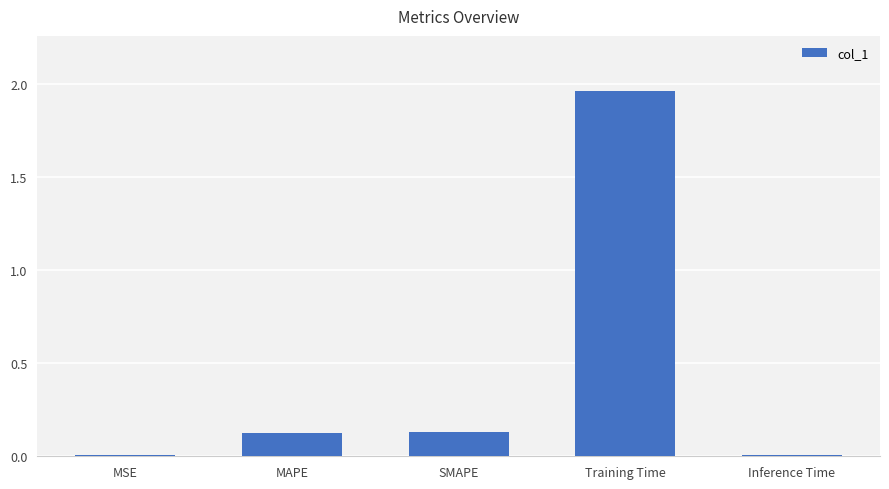

Which label corresponds to the largest value in the chart?

Training Time